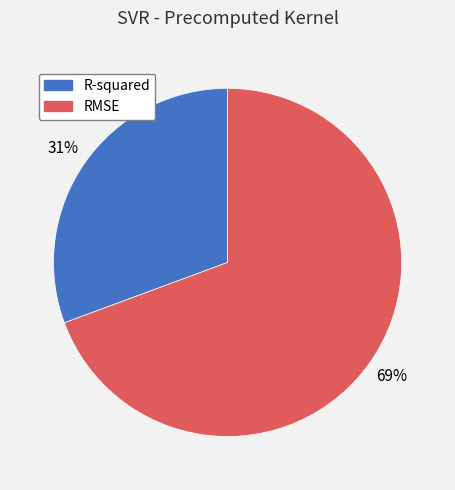

Is RMSE the majority of the pie?

Yes